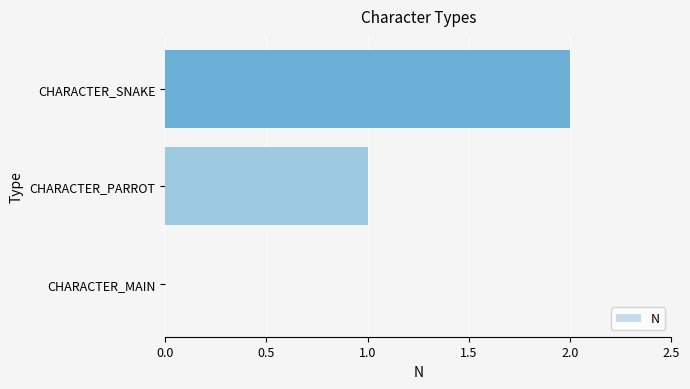

Which has a higher value, CHARACTER_PARROT or CHARACTER_MAIN?

CHARACTER_PARROT